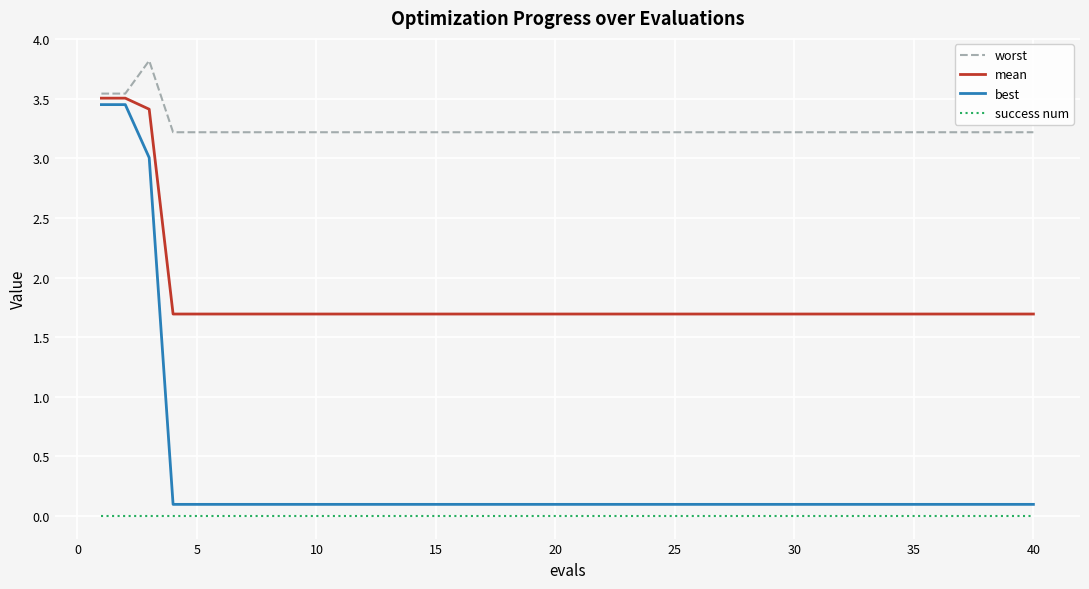

True or false: mean and best cross at least once.

False